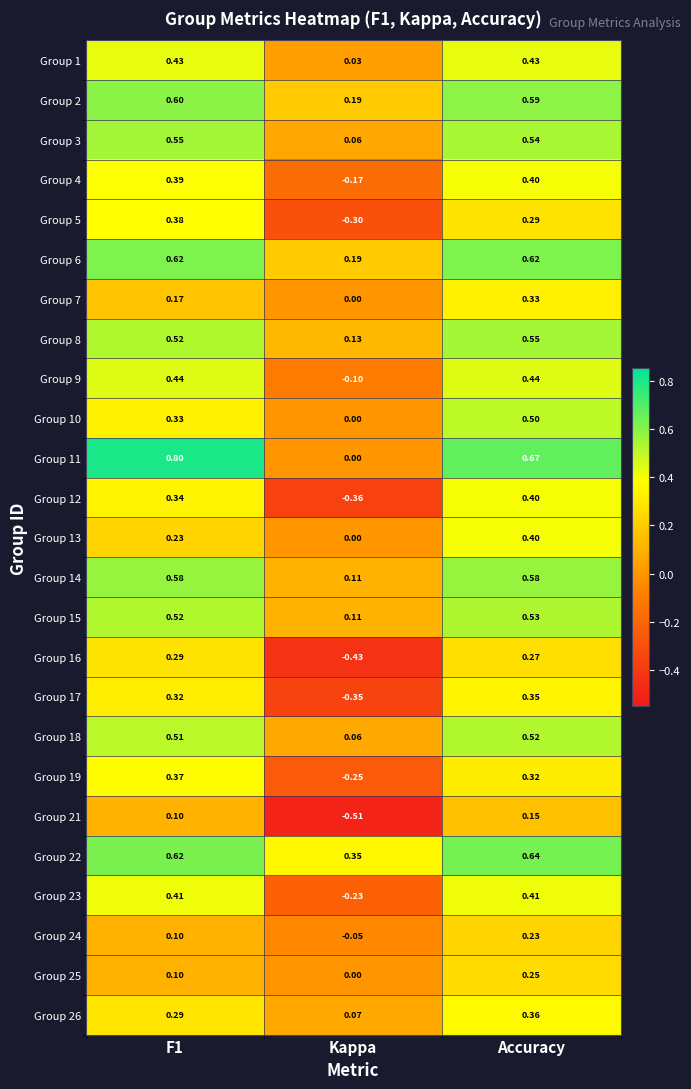

At which category is the sum across all series the highest?

Accuracy